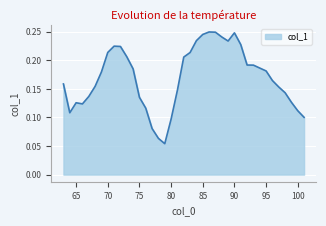

What is the minimum value shown in the chart?

0.1